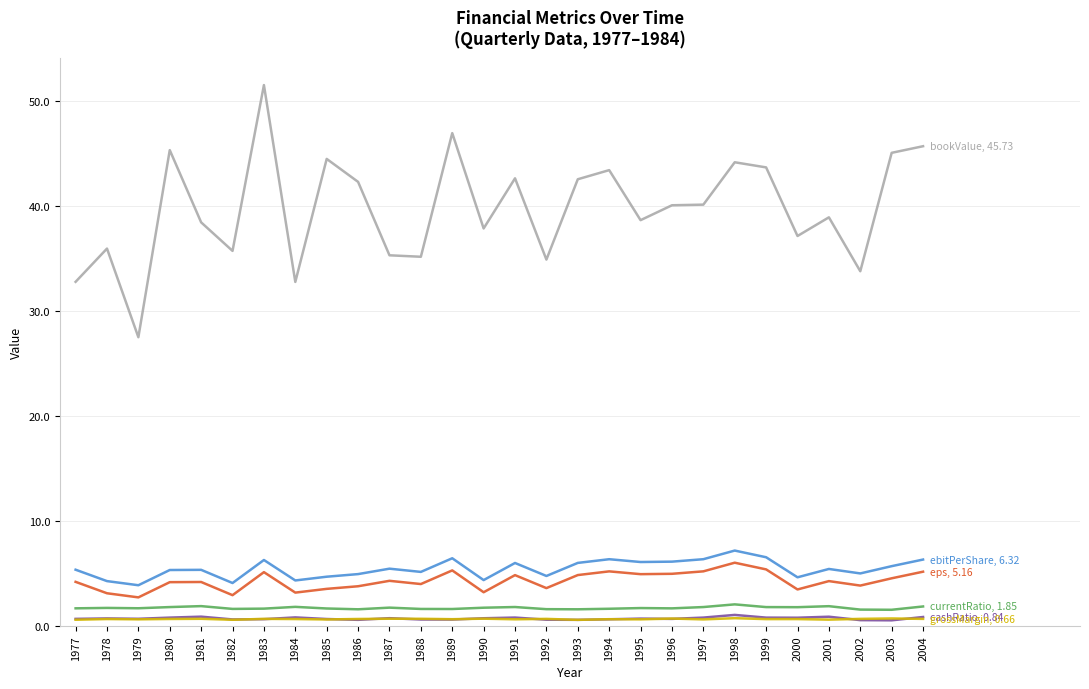

What is the greatest value displayed?

51.6